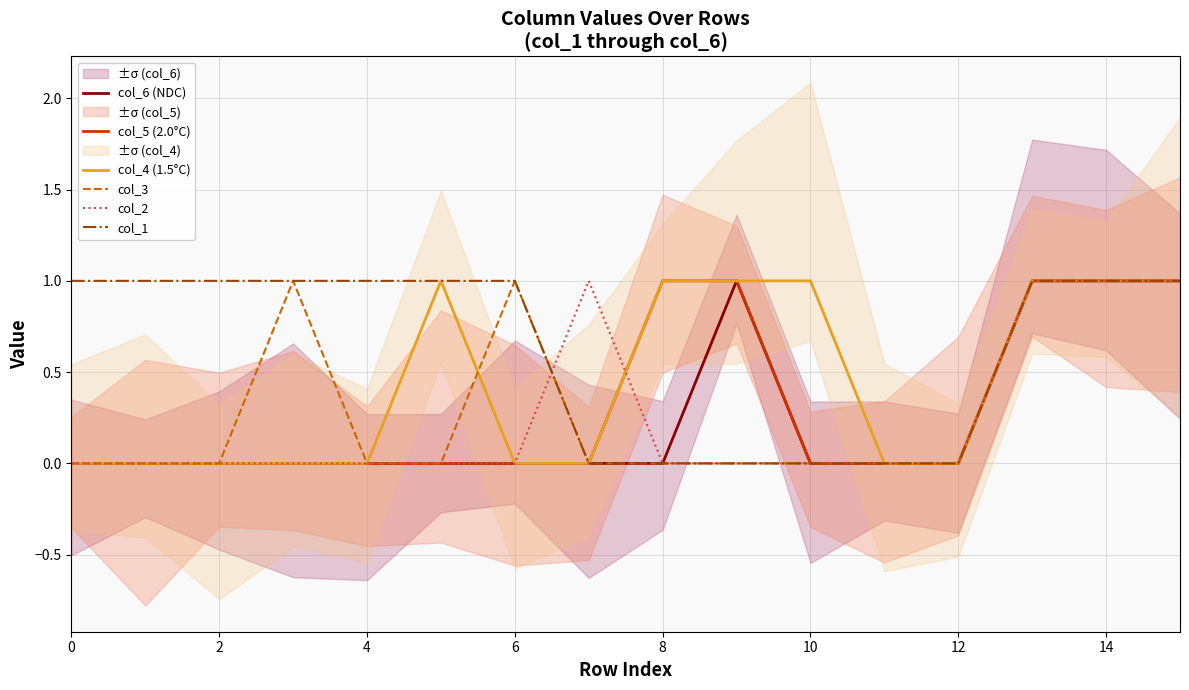

What are all the series names shown in the legend?

col_6 (NDC), col_5 (2.0°C), col_4 (1.5°C), col_3, col_2, col_1